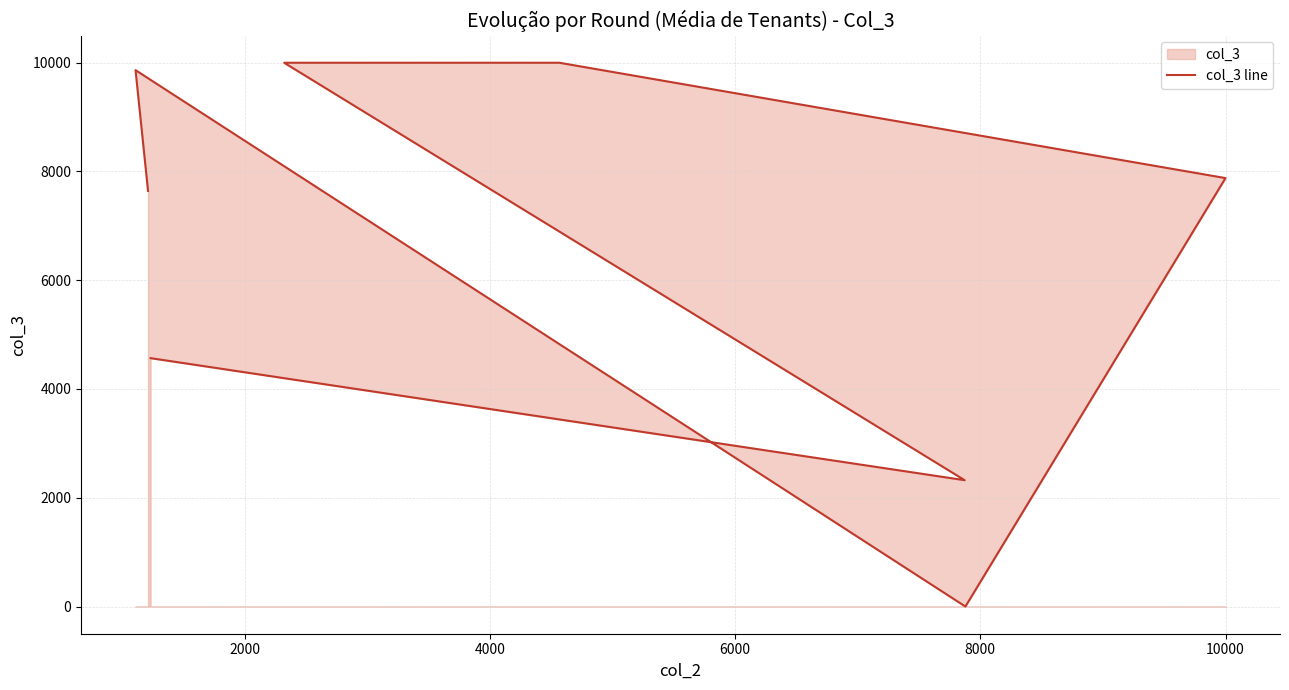

How many interior local peaks (higher than both neighbors) does the data have?

1